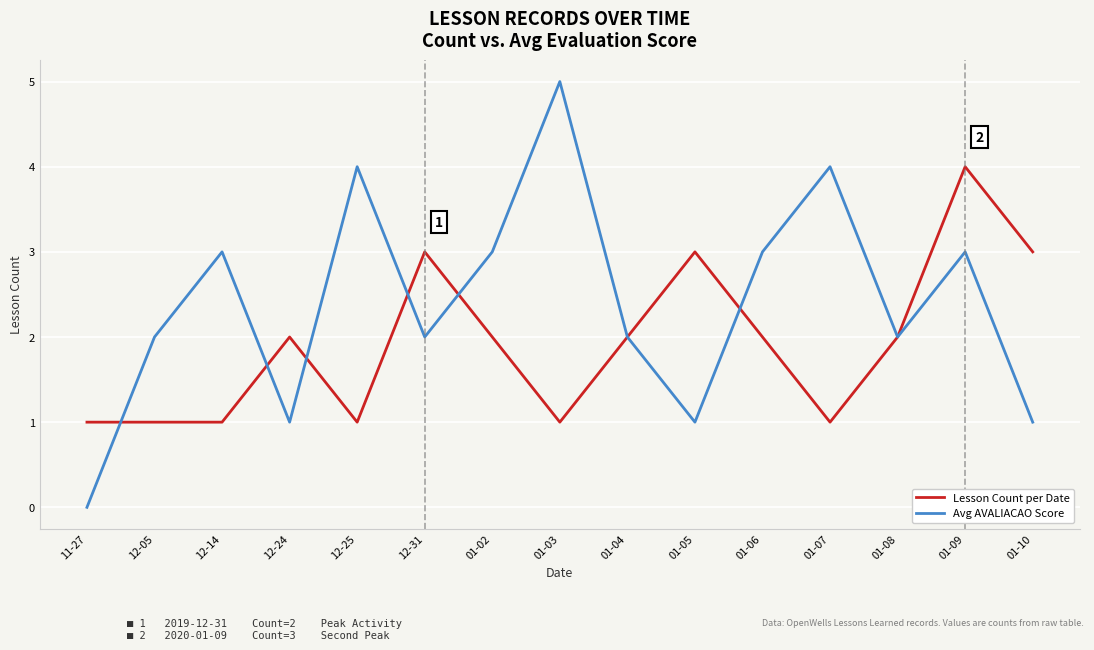

List the series in order of their overall mean, lowest first.

Lesson Count per Date, Avg AVALIACAO Score